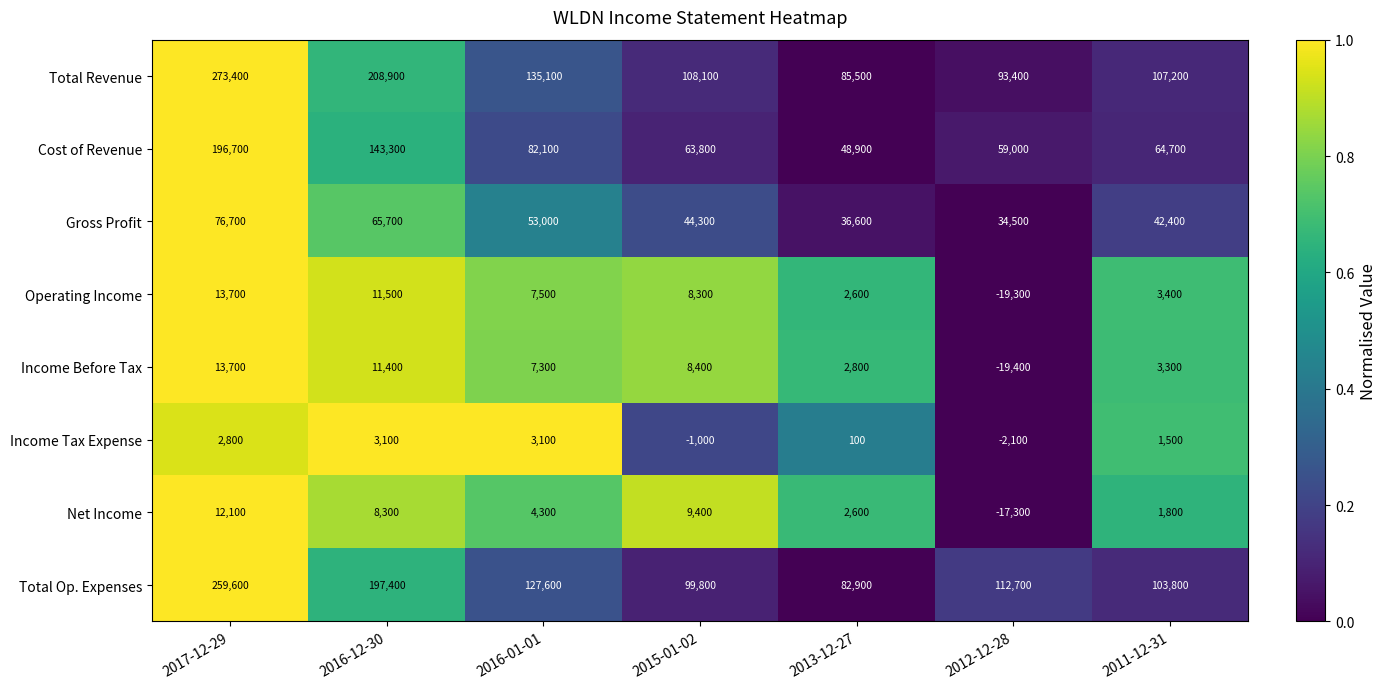

Which series has the largest total across all categories?

Total Revenue